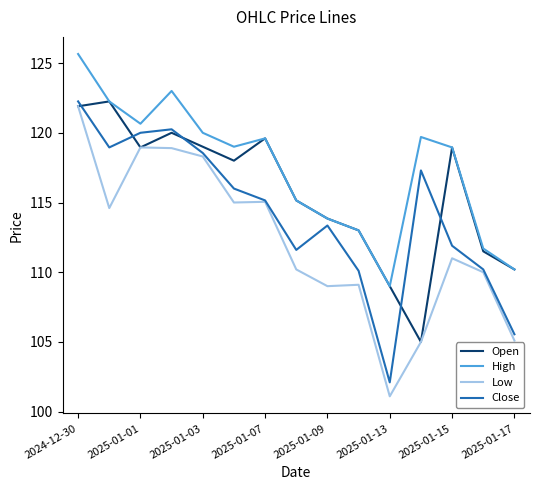

List the series in order of their overall mean, lowest first.

Low, Close, Open, High